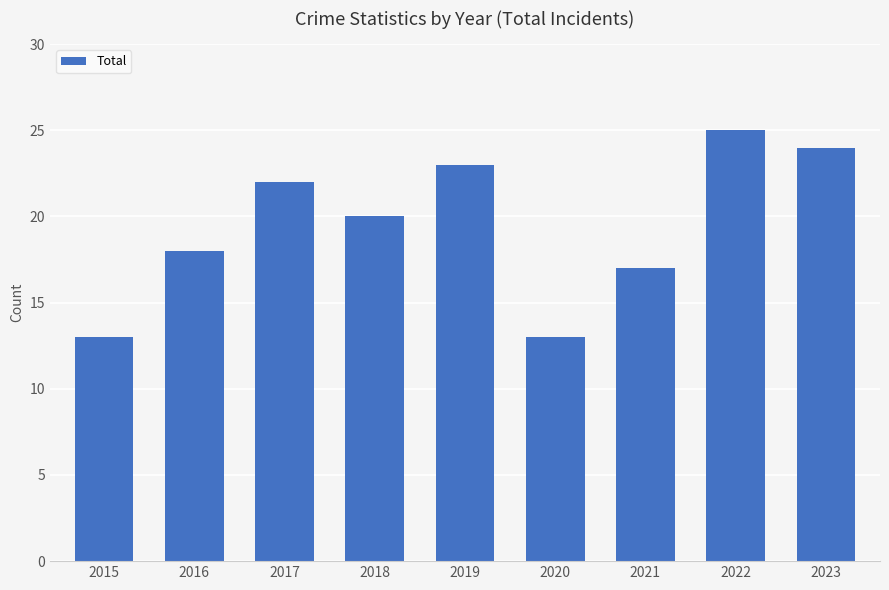

What is the change in value from 2018 to 2023?

+4